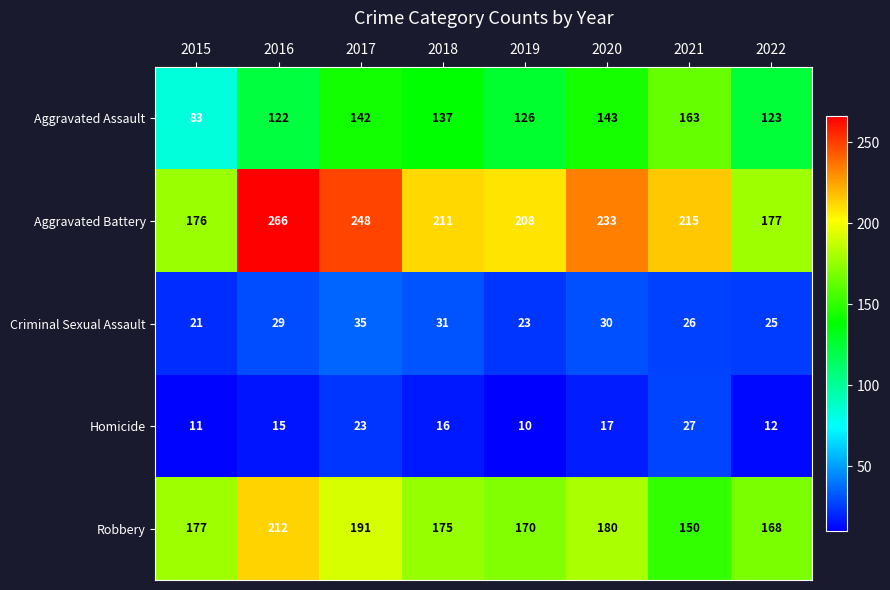

What is the difference between the maximum and minimum values in the Criminal Sexual Assault series?

14